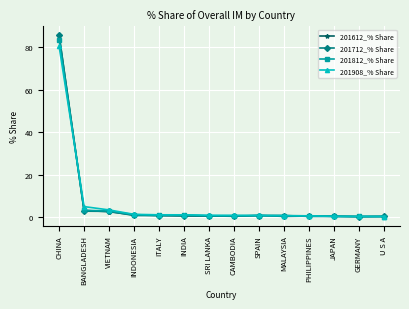

At how many categories does at least one series exceed 7?

1